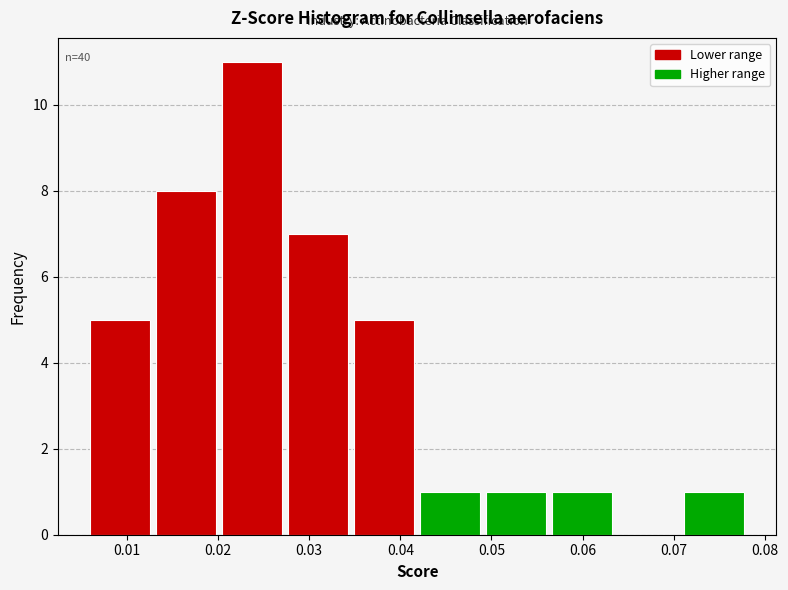

Which range on the x-axis has the tallest bar?

0.020 to 0.028